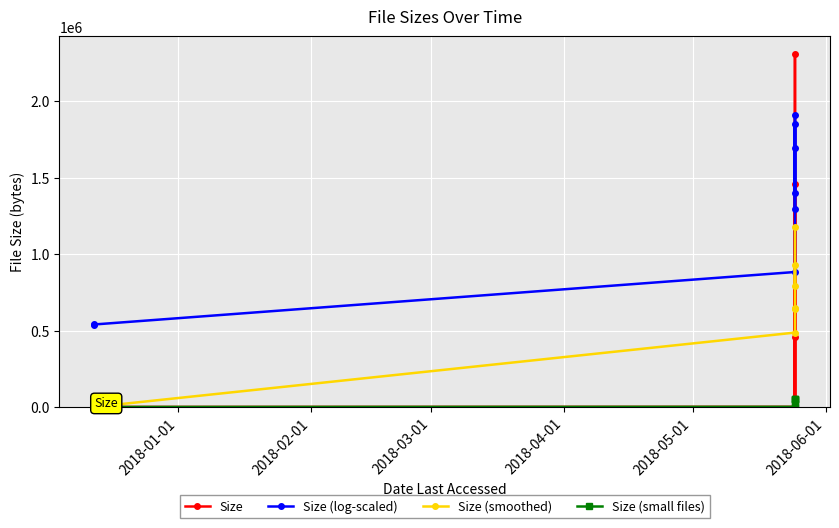

What value does the Size series have at 2018-06-01?

20480.0